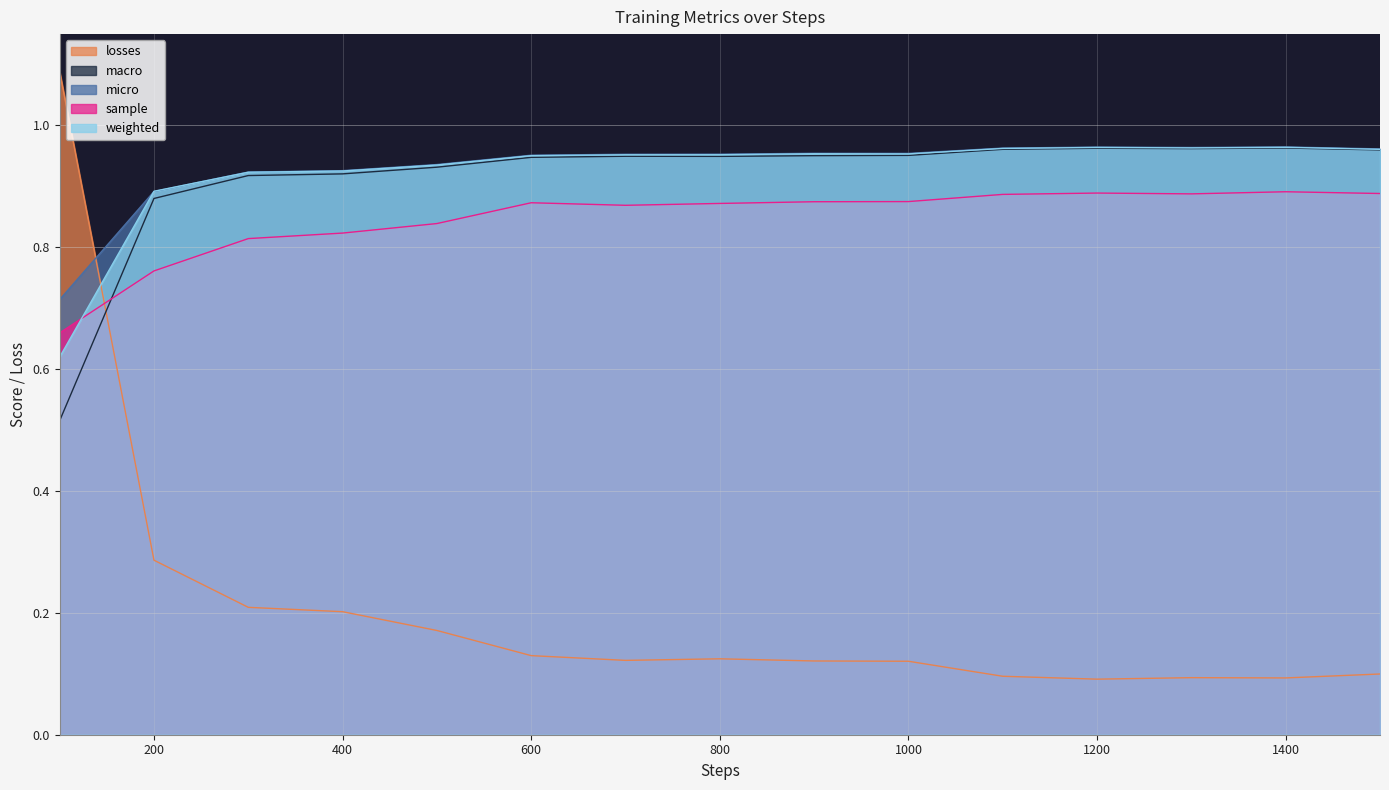

Reading right to left, transcribe all the data shown in this chart.

losses: 1500=0.1	1400=0.1	1300=0.1	1200=0.1	1100=0.1	1000=0.1	900=0.1	800=0.1	700=0.1	600=0.1	500=0.2	400=0.2	300=0.2	200=0.3	100=1.1
macro: 1500=1.0	1400=1.0	1300=1.0	1200=1.0	1100=1.0	1000=1.0	900=1.0	800=0.9	700=0.9	600=0.9	500=0.9	400=0.9	300=0.9	200=0.9	100=0.5
micro: 1500=1.0	1400=1.0	1300=1.0	1200=1.0	1100=1.0	1000=1.0	900=1.0	800=1.0	700=1.0	600=1.0	500=0.9	400=0.9	300=0.9	200=0.9	100=0.7
sample: 1500=0.9	1400=0.9	1300=0.9	1200=0.9	1100=0.9	1000=0.9	900=0.9	800=0.9	700=0.9	600=0.9	500=0.8	400=0.8	300=0.8	200=0.8	100=0.7
weighted: 1500=1.0	1400=1.0	1300=1.0	1200=1.0	1100=1.0	1000=1.0	900=1.0	800=1.0	700=1.0	600=1.0	500=0.9	400=0.9	300=0.9	200=0.9	100=0.6